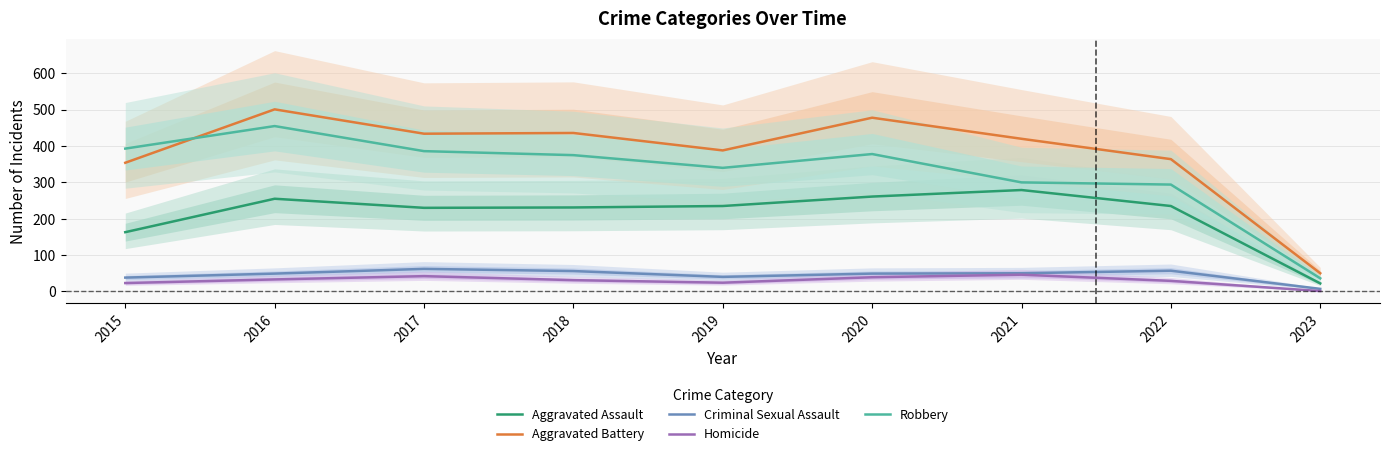

True or false: Criminal Sexual Assault and Robbery cross at least once.

False